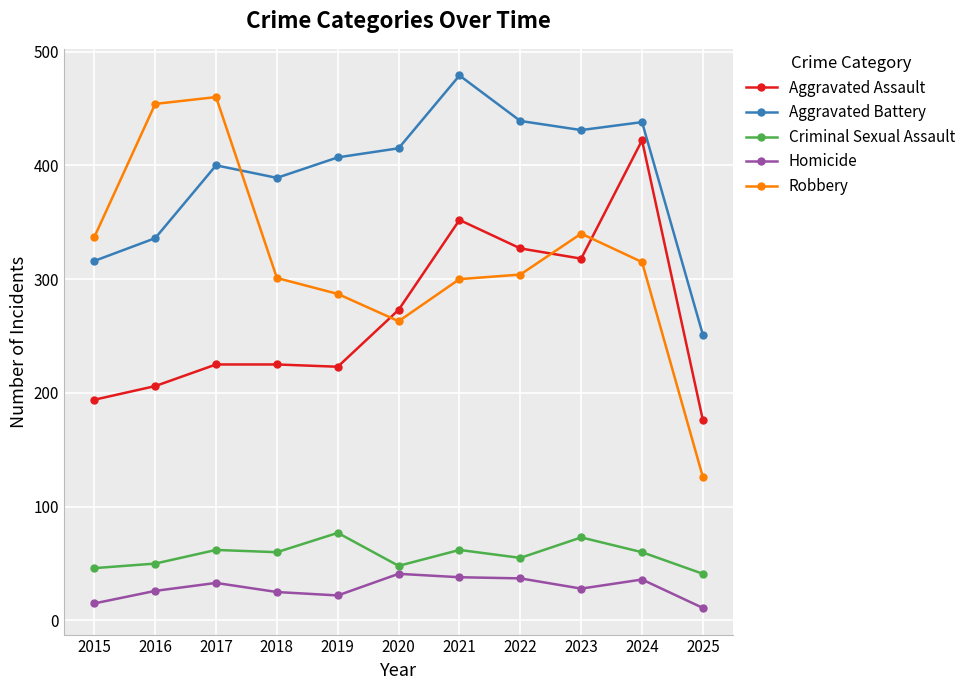

What is the total value across all series at 2025?

605